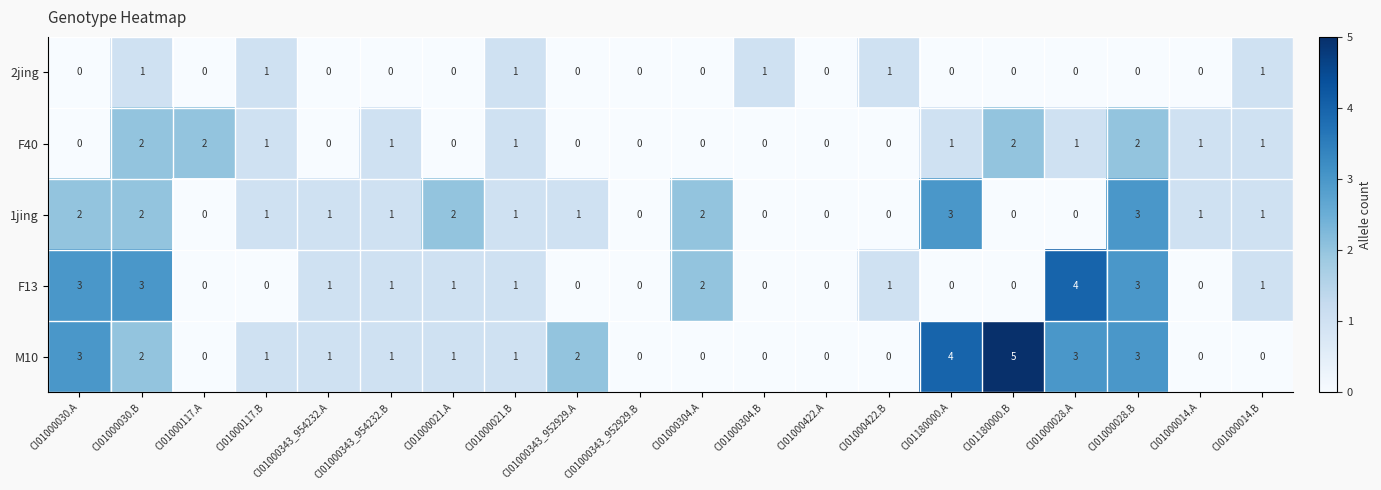

Which series changed the most between CI01000343_952929.A and CI01000343_952929.B?

M10